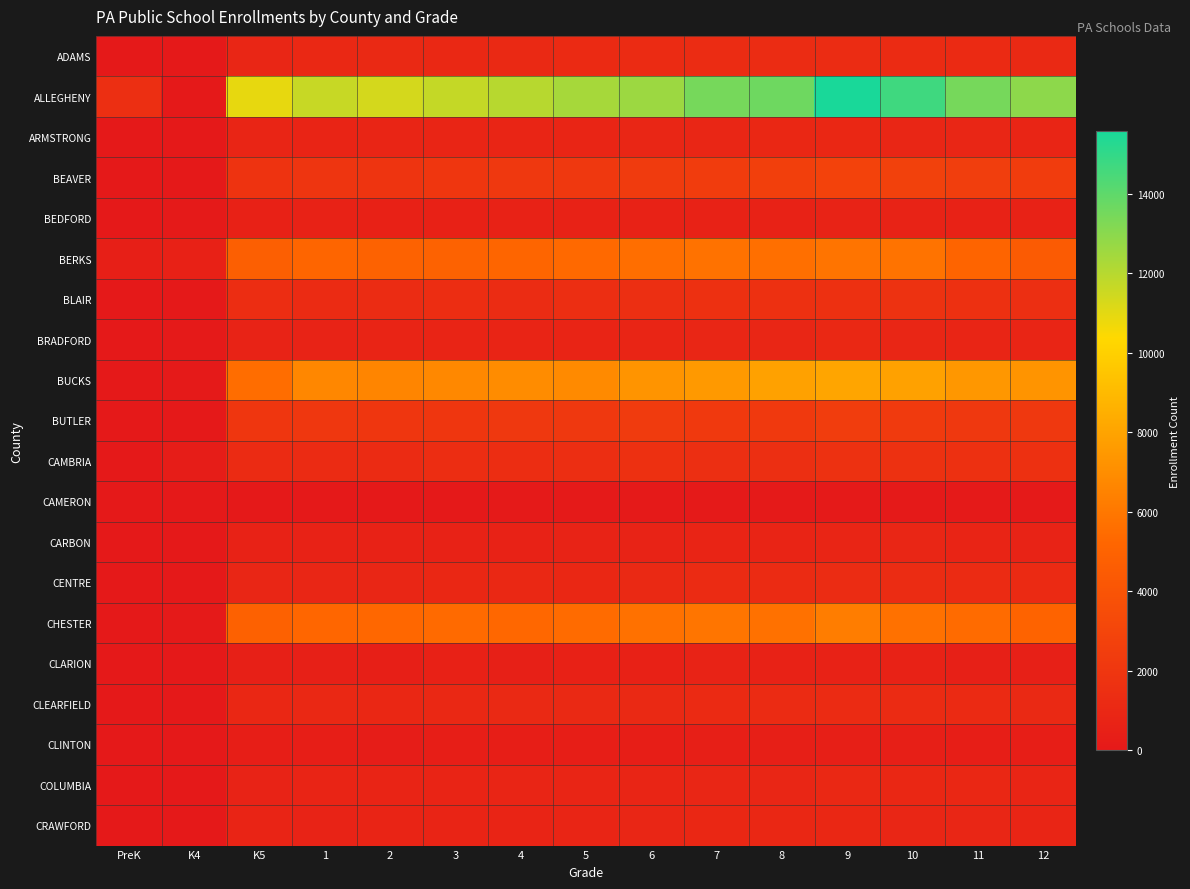

How many series are shown in this chart?

20